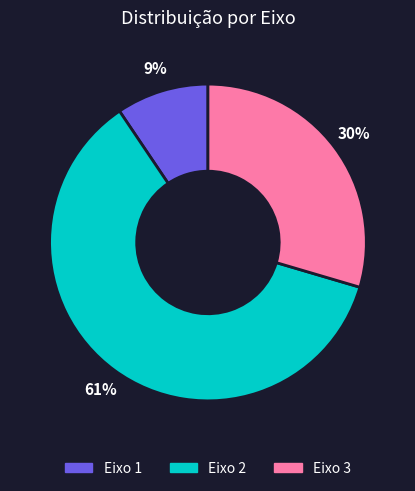

What is the smallest slice in the pie chart?

Eixo 1